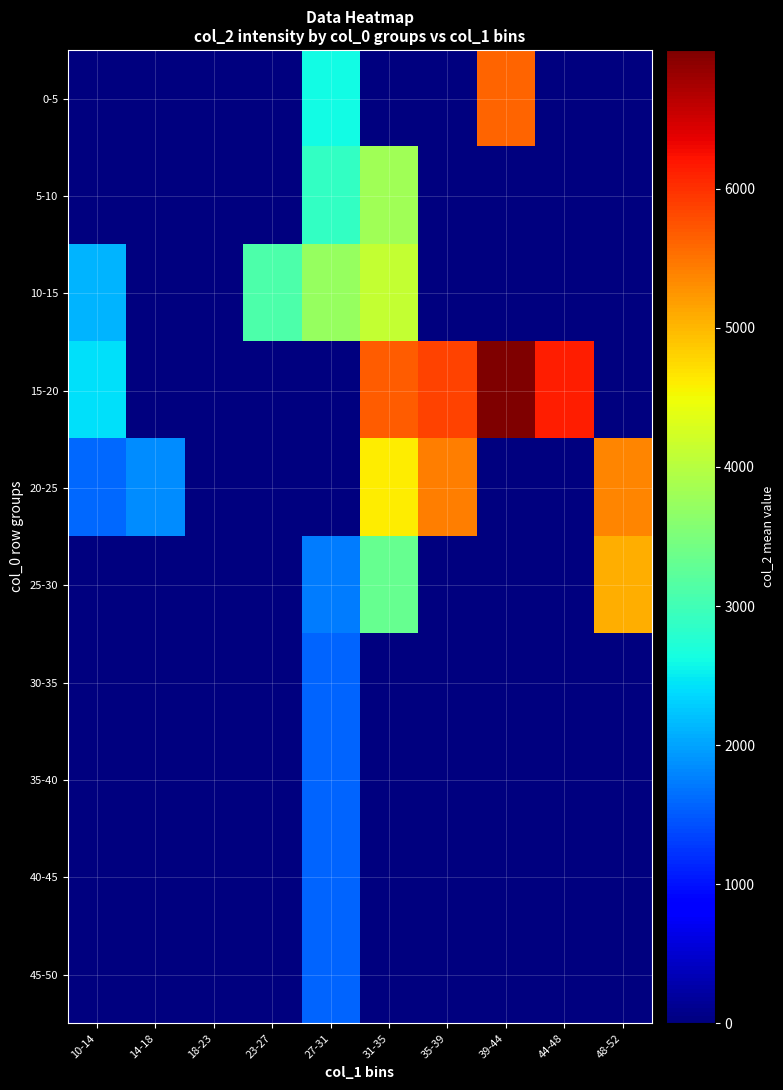

Reading left to right, list all the values displayed in this chart.

0-5: 10-14=0.0	14-18=0.0	18-23=0.0	23-27=0.0	27-31=2622.7	31-35=0.0	35-39=0.0	39-44=5615.5	44-48=0.0	48-52=0.0
5-10: 10-14=0.0	14-18=0.0	18-23=0.0	23-27=0.0	27-31=2874.3	31-35=3821.0	35-39=0.0	39-44=0.0	44-48=0.0	48-52=0.0
10-15: 10-14=2109.0	14-18=0.0	18-23=0.0	23-27=3091.0	27-31=3737.0	31-35=4124.0	35-39=0.0	39-44=0.0	44-48=0.0	48-52=0.0
15-20: 10-14=2431.0	14-18=0.0	18-23=0.0	23-27=0.0	27-31=0.0	31-35=5685.0	35-39=5869.0	39-44=6998.0	44-48=6136.0	48-52=0.0
20-25: 10-14=1588.0	14-18=1857.0	18-23=0.0	23-27=0.0	27-31=0.0	31-35=4619.0	35-39=5434.0	39-44=0.0	44-48=0.0	48-52=5371.0
25-30: 10-14=0.0	14-18=0.0	18-23=0.0	23-27=0.0	27-31=1738.0	31-35=3330.0	35-39=0.0	39-44=0.0	44-48=0.0	48-52=5073.0
30-35: 10-14=0.0	14-18=0.0	18-23=0.0	23-27=0.0	27-31=1568.0	31-35=0.0	35-39=0.0	39-44=0.0	44-48=0.0	48-52=0.0
35-40: 10-14=0.0	14-18=0.0	18-23=0.0	23-27=0.0	27-31=1568.0	31-35=0.0	35-39=0.0	39-44=0.0	44-48=0.0	48-52=0.0
40-45: 10-14=0.0	14-18=0.0	18-23=0.0	23-27=0.0	27-31=1568.0	31-35=0.0	35-39=0.0	39-44=0.0	44-48=0.0	48-52=0.0
45-50: 10-14=0.0	14-18=0.0	18-23=0.0	23-27=0.0	27-31=1568.0	31-35=0.0	35-39=0.0	39-44=0.0	44-48=0.0	48-52=0.0